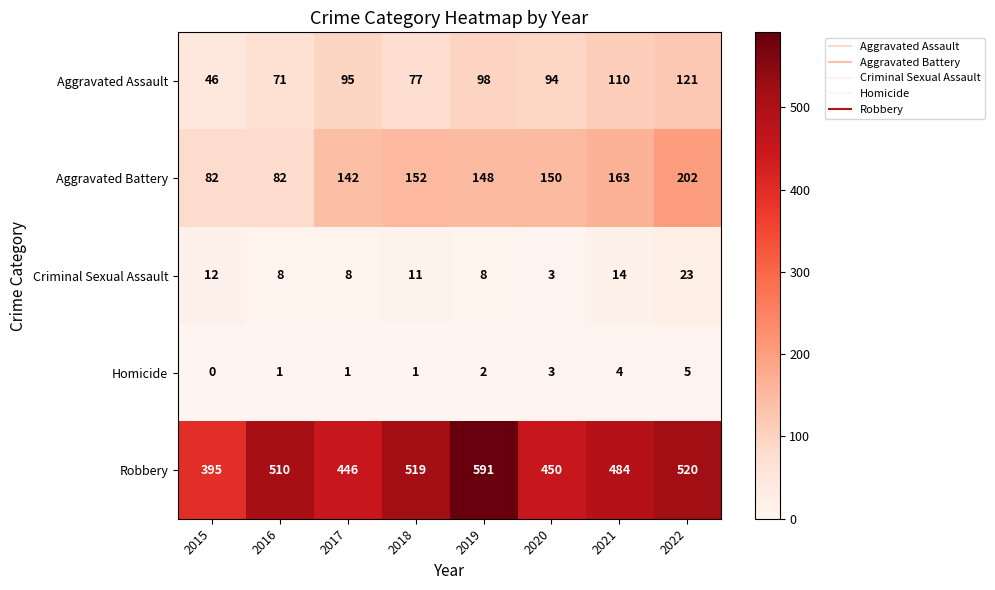

Which label corresponds to the smallest value in the chart?

2015